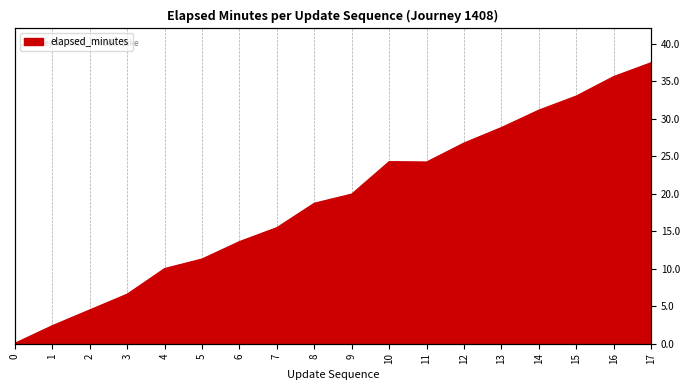

Where is the first local minimum?

11